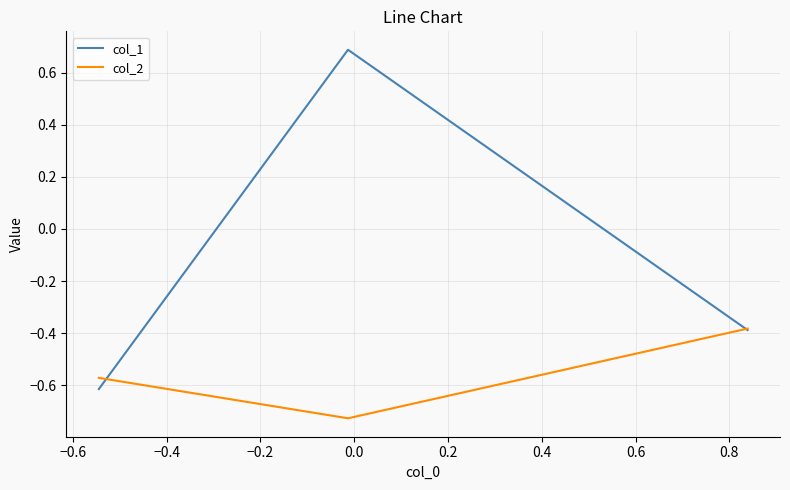

Which series has the largest total across all categories?

col_1